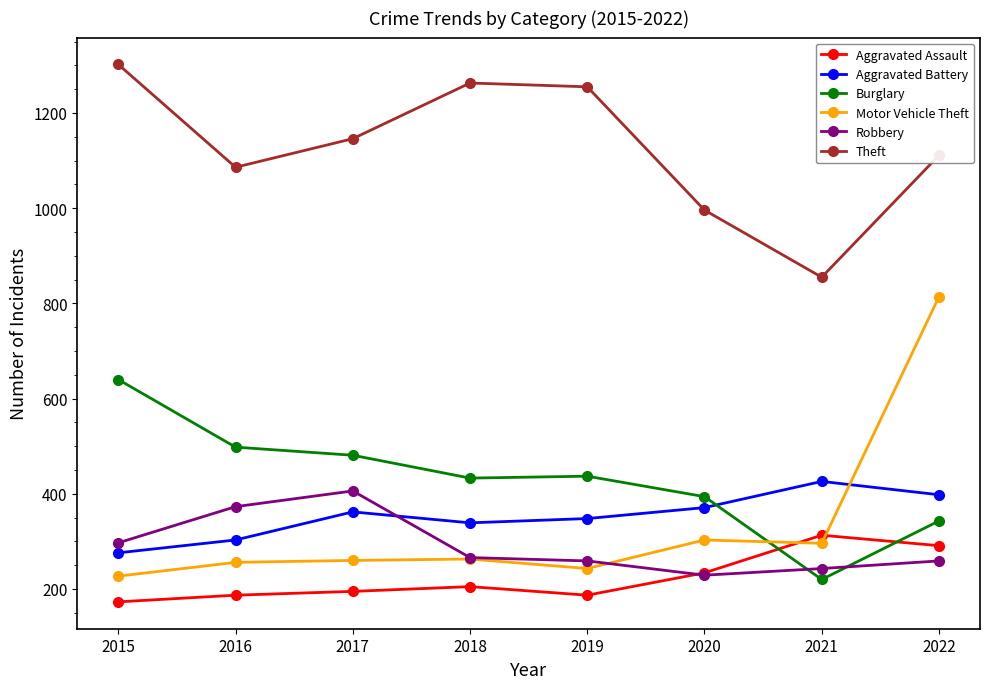

True or false: Aggravated Battery has more than 0 points higher than both neighbors.

True